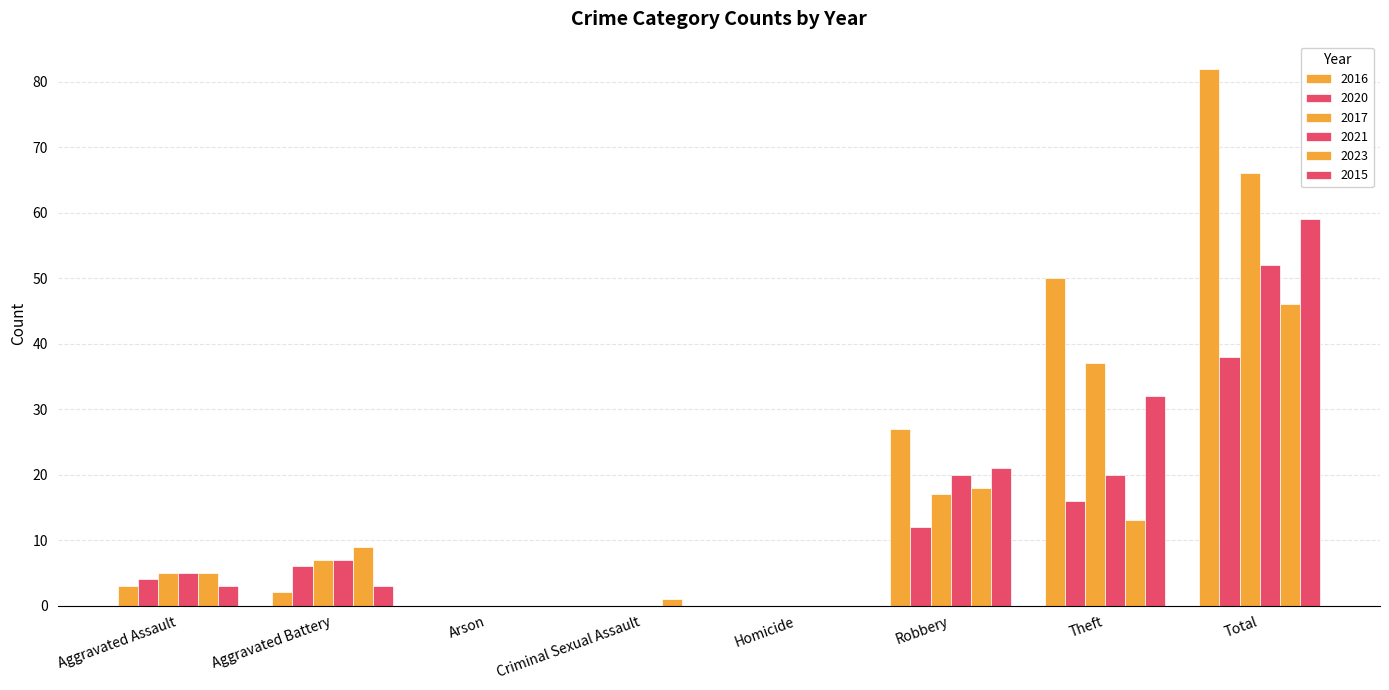

Is it true that 2021 equals 31 at Theft?

False